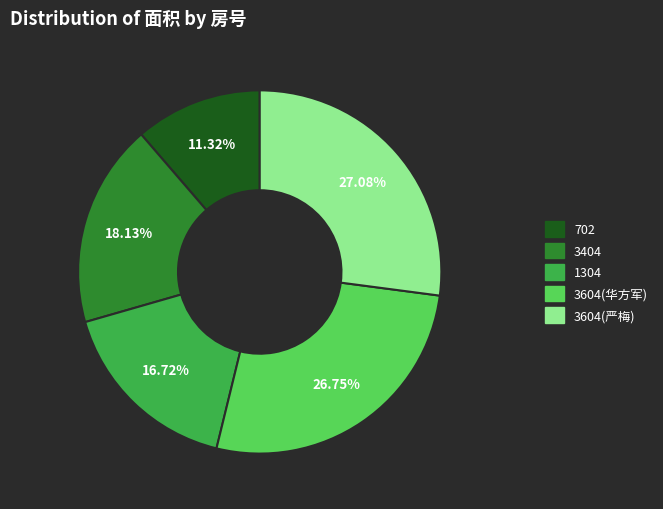

Is the sum of 3604(严梅) and 1304 greater than half?

No